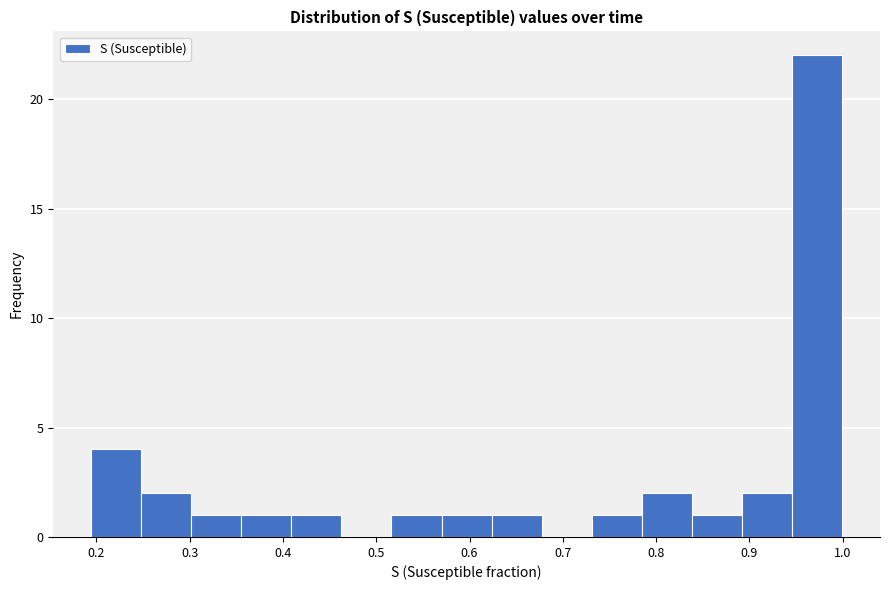

Reading left to right, transcribe this chart: for each bar, give the range it covers on the x-axis and its height. Neither the bar edges nor the heights are printed on the chart, so give them approximately, as read against the axes.

0.19 to 0.25: 4
0.25 to 0.30: 2
0.30 to 0.36: 1
0.36 to 0.41: 1
0.41 to 0.46: 1
0.46 to 0.52: 0
0.52 to 0.57: 1
0.57 to 0.62: 1
0.62 to 0.68: 1
0.68 to 0.73: 0
0.73 to 0.78: 1
0.78 to 0.84: 2
0.84 to 0.89: 1
0.89 to 0.95: 2
0.95 to 1.00: 22